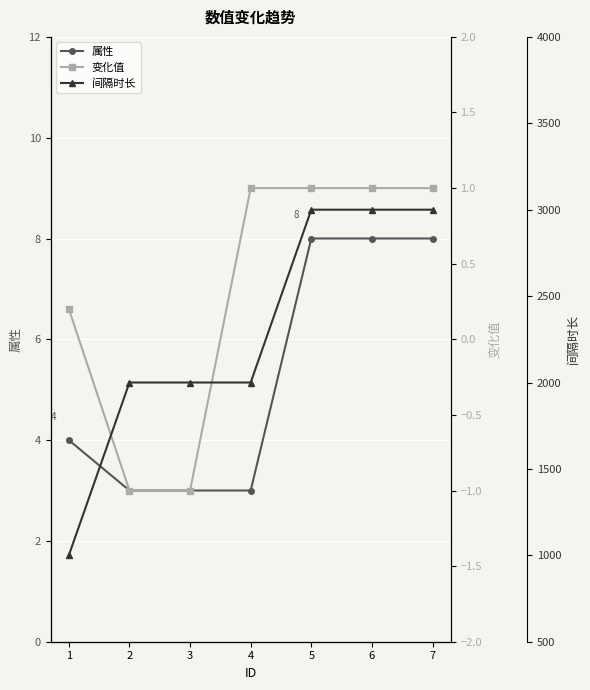

How many values in the 属性 series are below 4?

3